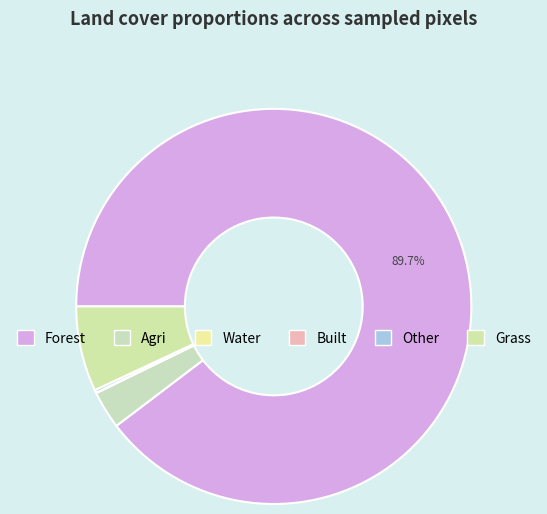

Which slice is the largest?

forest